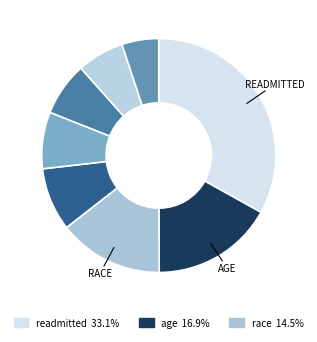

How many segments does this pie chart have?

8